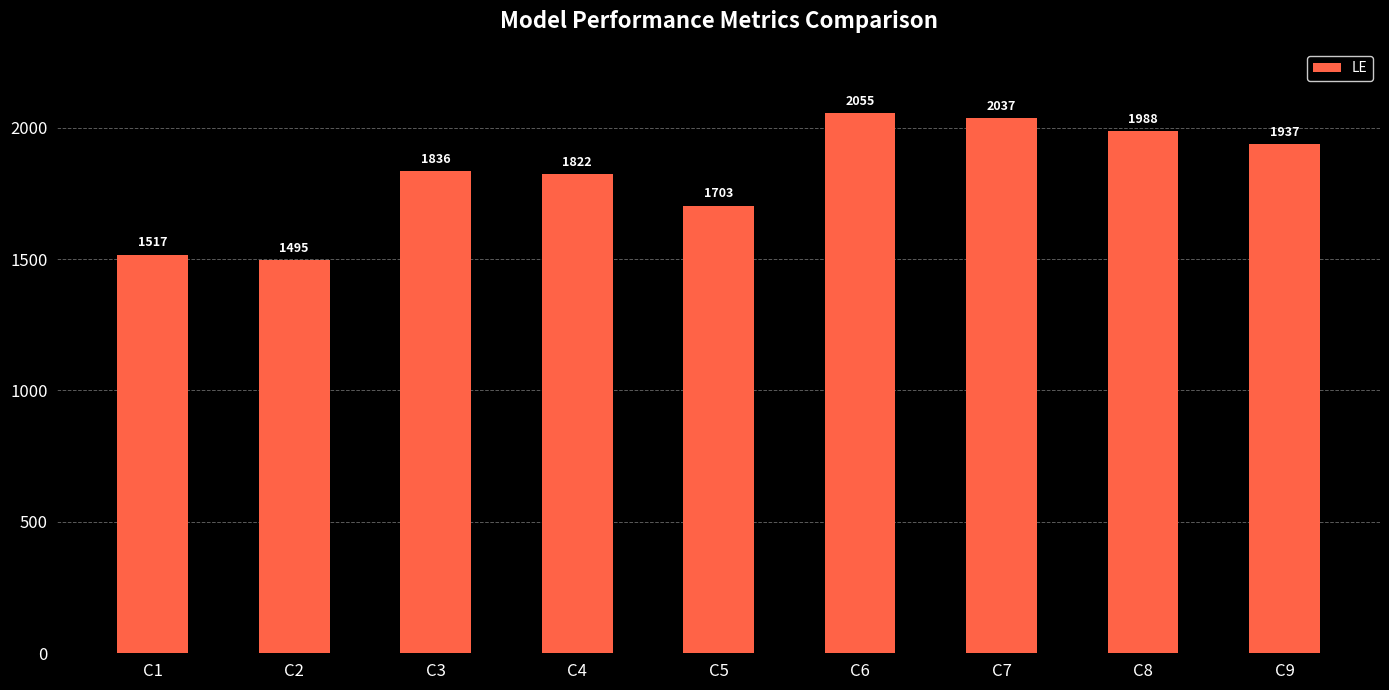

List the labels in order of value, smallest first.

C2, C1, C5, C4, C3, C9, C8, C7, C6